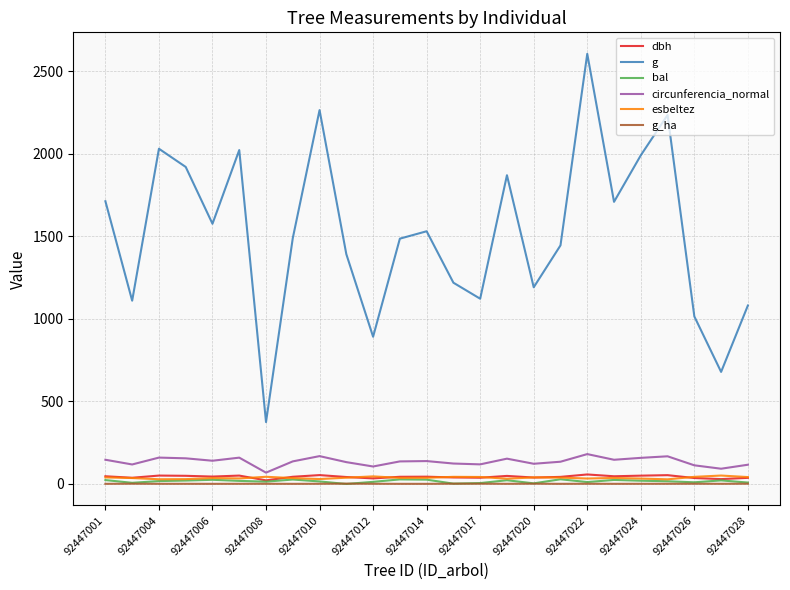

True or false: esbeltez and g cross at least once.

False